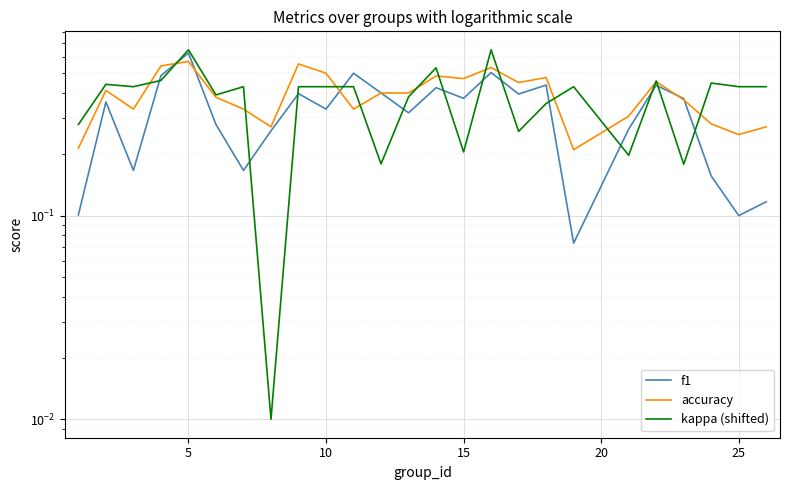

Which series has the largest total across all categories?

accuracy